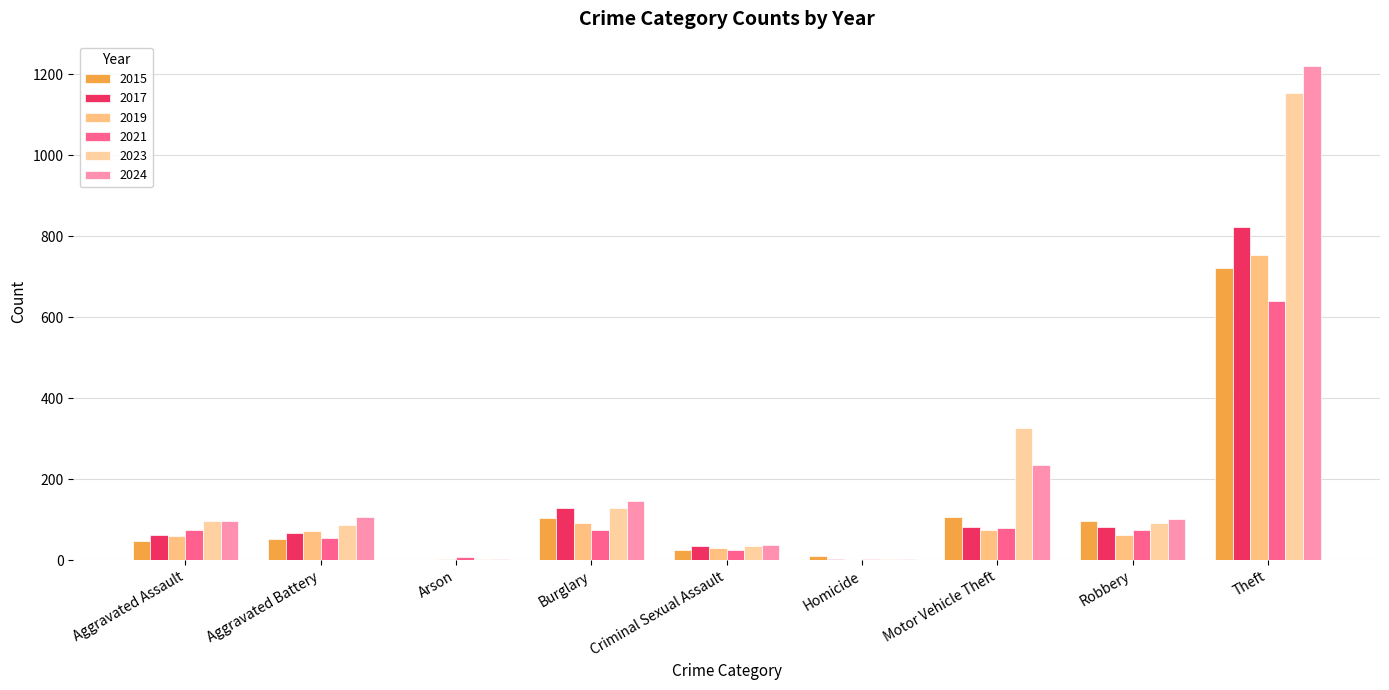

How many categories are shown in the chart?

9